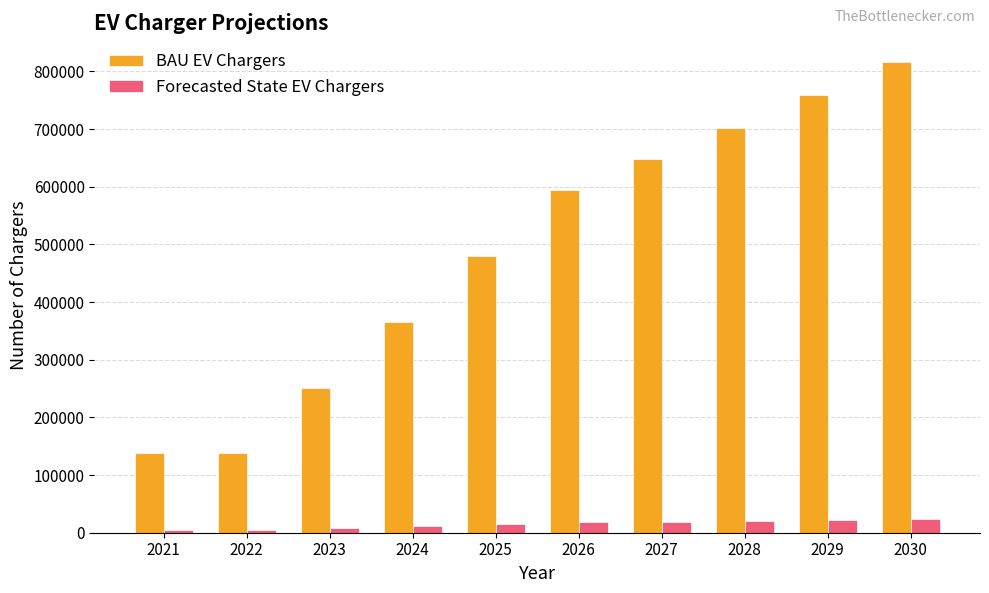

What is the difference between the second highest and minimum values in the BAU EV Chargers series?

620333